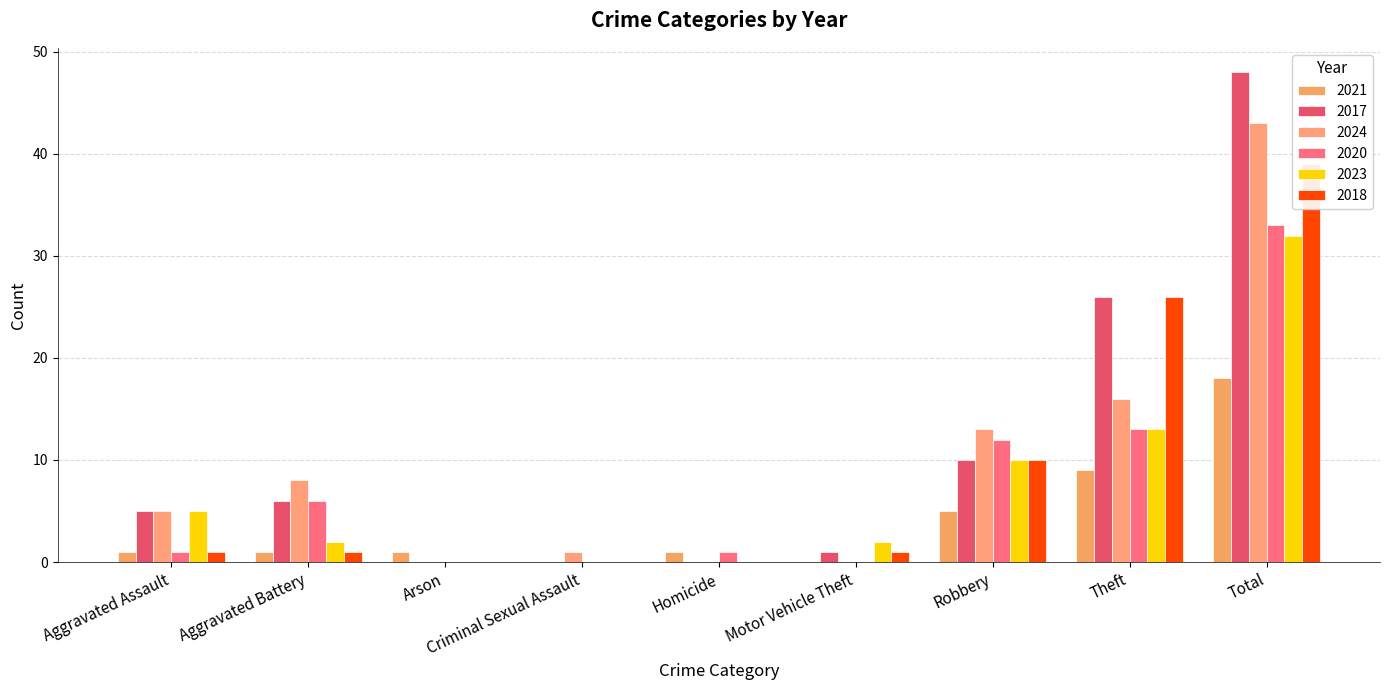

What is the difference between the 2023 values at Motor Vehicle Theft and Criminal Sexual Assault?

2